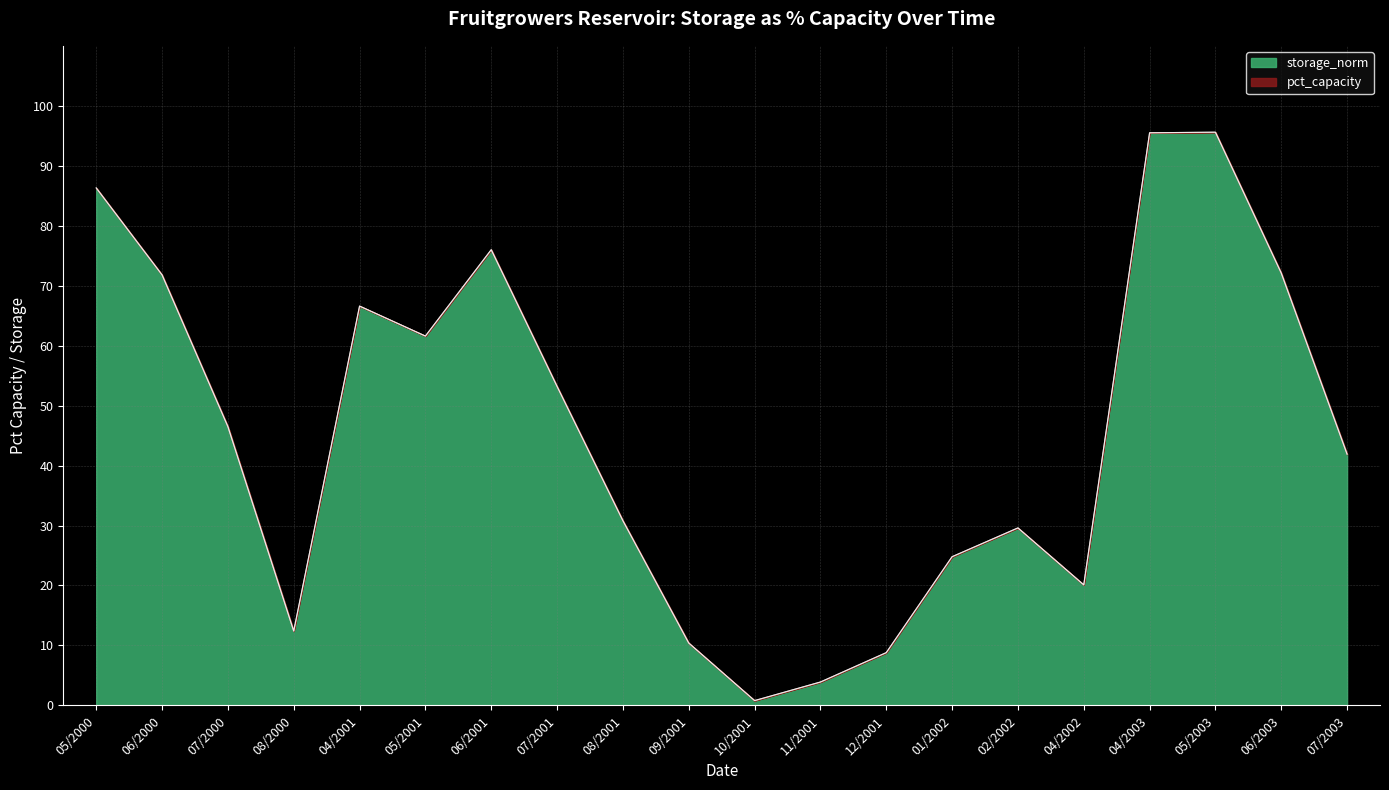

Does the chart display data point markers on the line(s)?

No